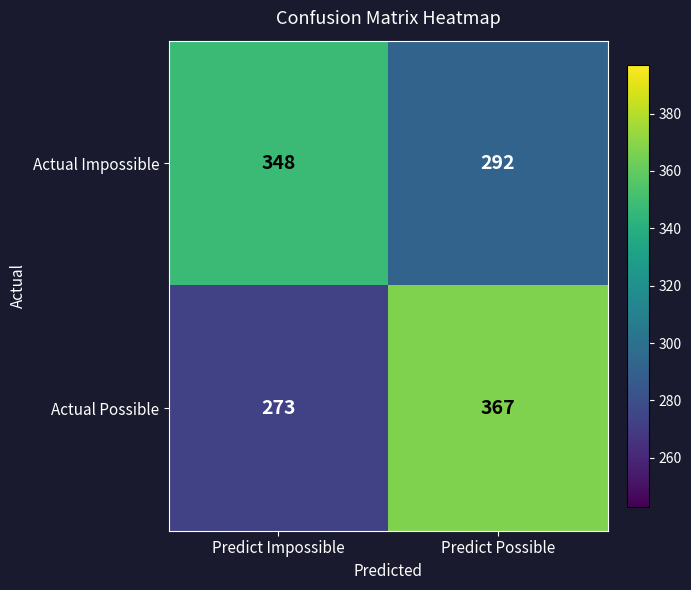

What is the total value across all series at Predict Impossible?

621